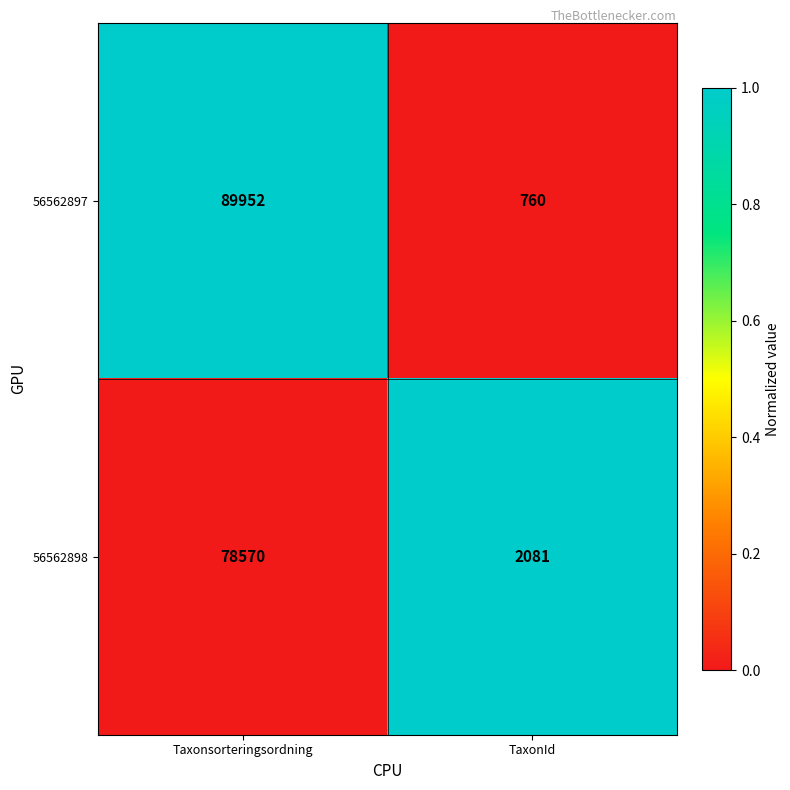

Count the number of data series in this chart.

2